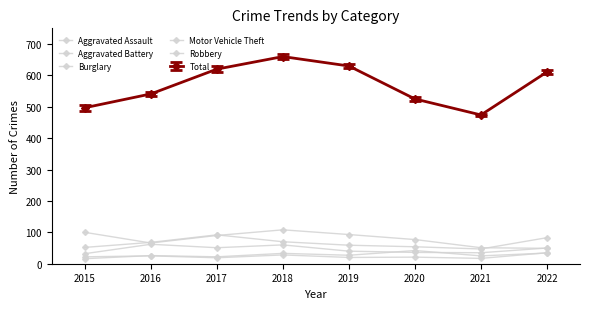

The value of Aggravated Battery at 2017 is 19. True or false?

True